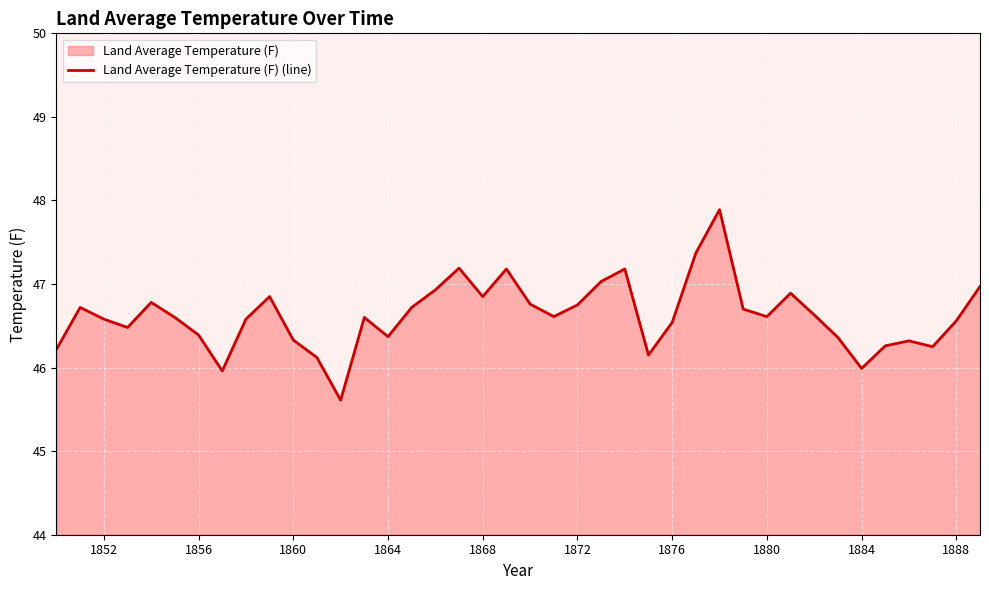

The chart shows a value of 46.6 at 1880. True or false?

True